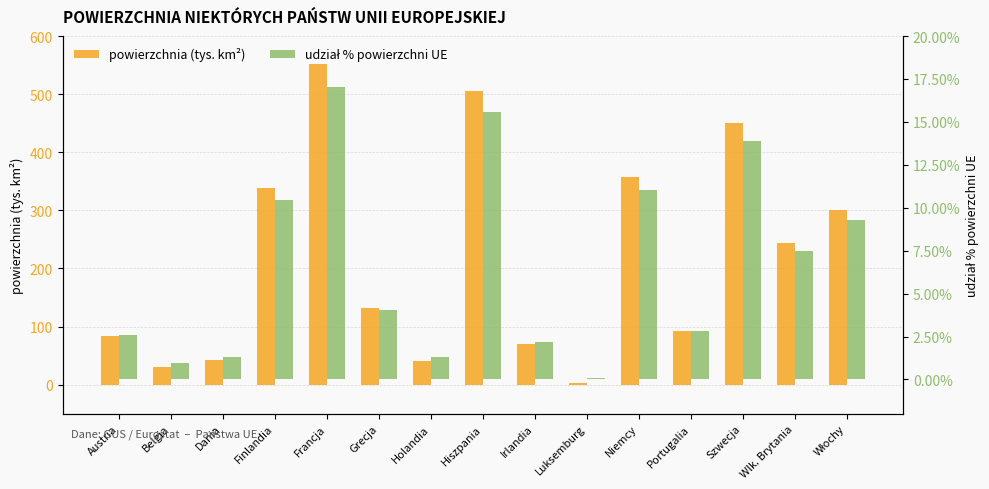

Which has a higher value, Francja or Dania?

Francja